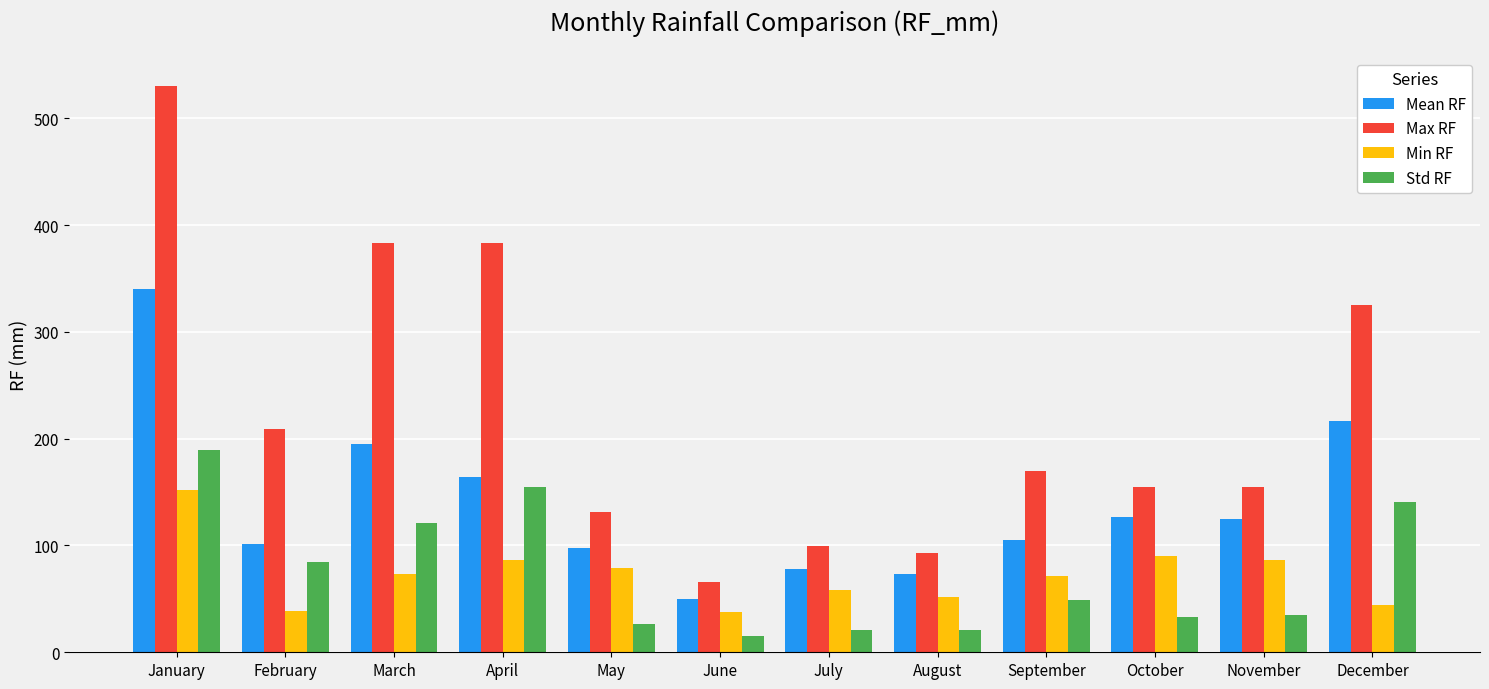

What is the greatest value displayed?

530.6